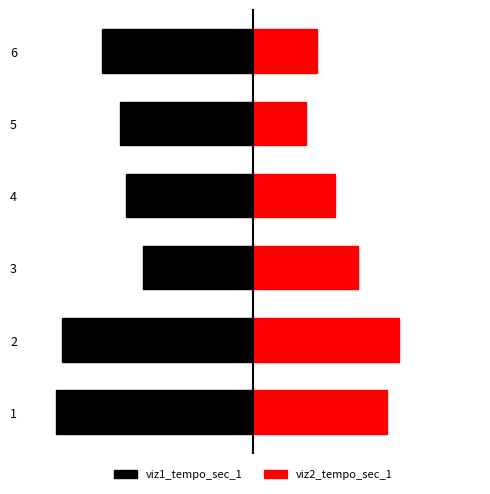

Reading right to left, transcribe all the data shown in this chart.

viz1_tempo_sec_1: -26	-23	-22	-19	-33	-34
viz2_tempo_sec_1: 11	9	14	18	25	23